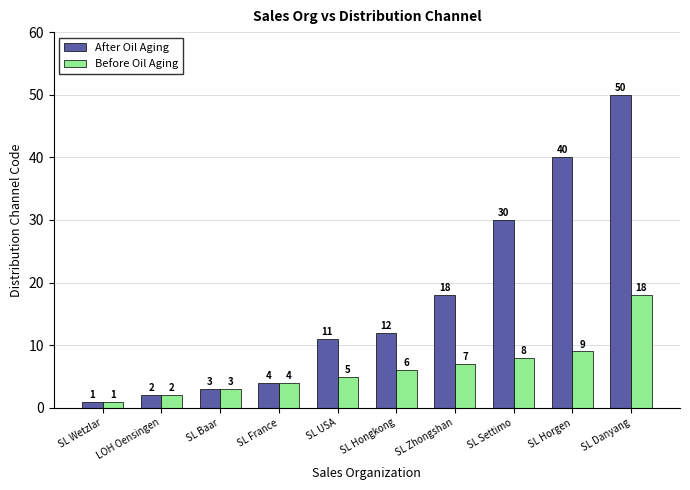

Does the chart contain any negative values?

No